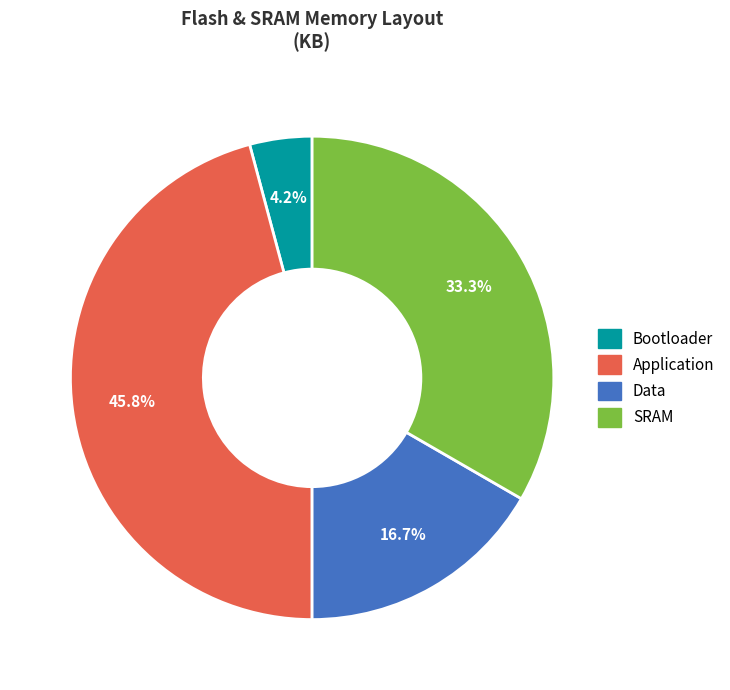

Count the number of slices in the pie.

4